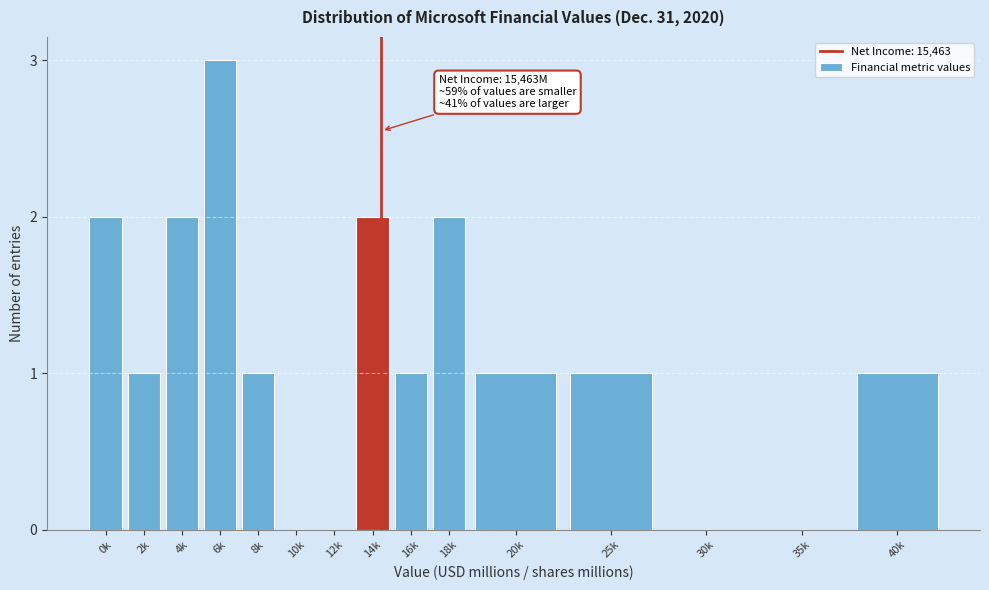

Reading left to right, what are all the values shown in this chart?

0k=2	2k=1	4k=2	6k=3	8k=1	10k=0	12k=0	14k=2	16k=1	18k=2	20k=1	25k=1	30k=0	35k=0	40k=1